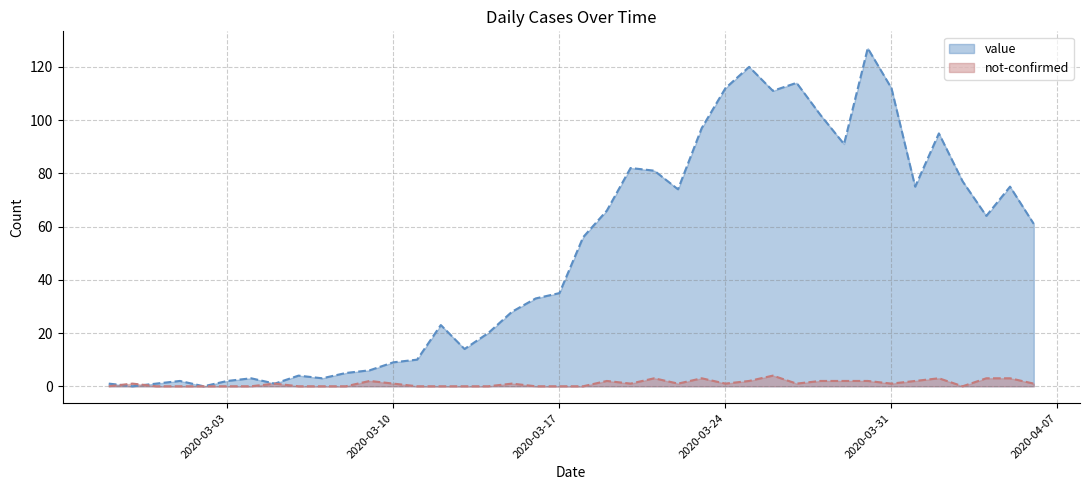

What value does the value series have at 2020-03-27, to the nearest 50?

100